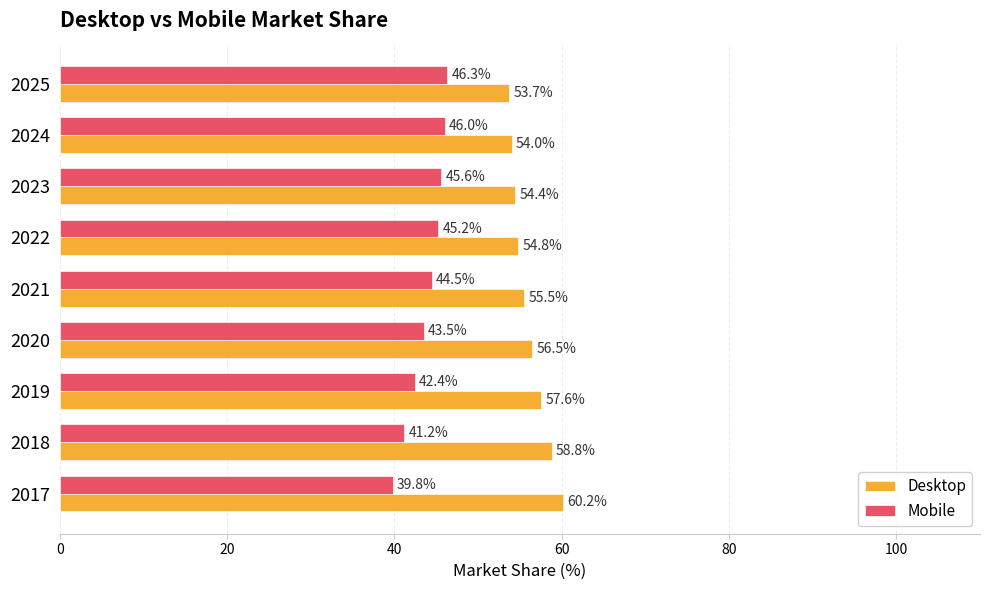

What is the approximate value of Desktop at 2019?

57.6